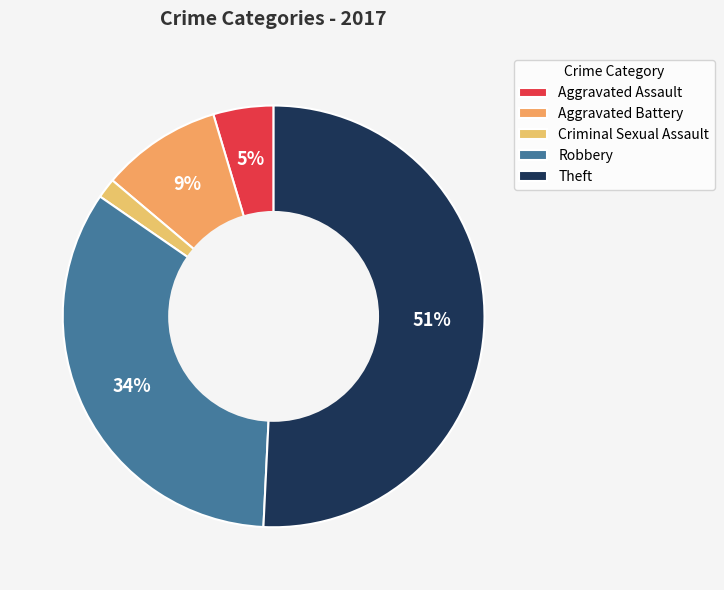

Rank the categories by value from highest to lowest.

Theft, Robbery, Aggravated Battery, Aggravated Assault, Criminal Sexual Assault